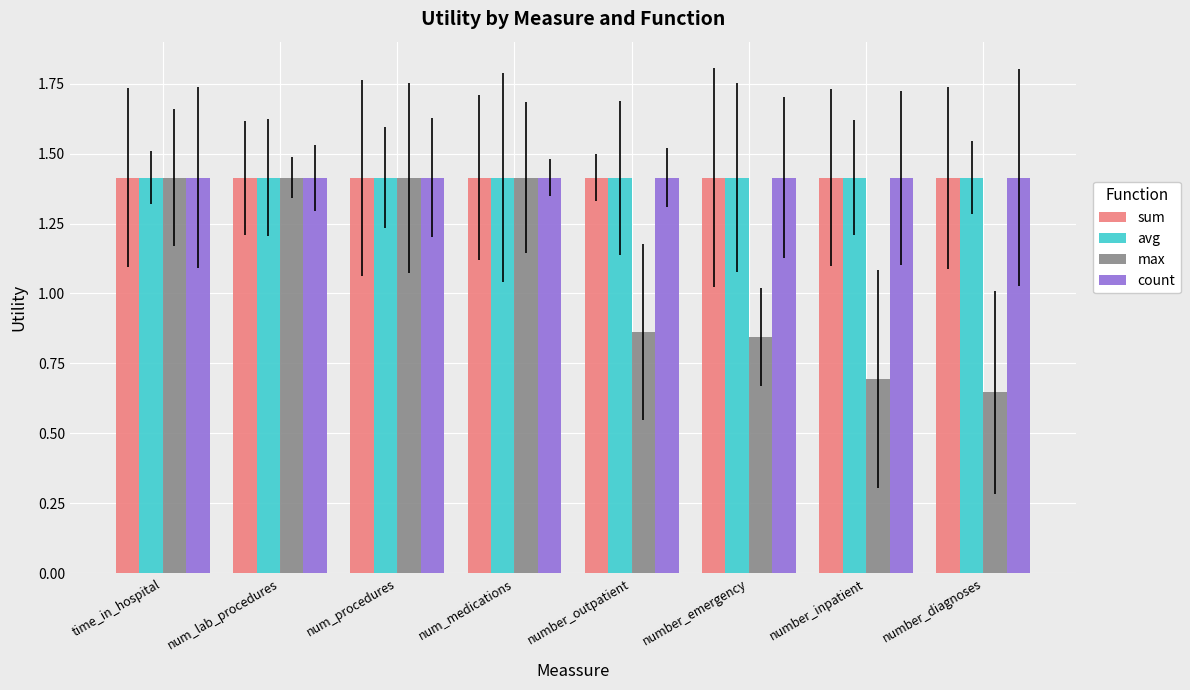

At how many categories does at least one series exceed 0?

8